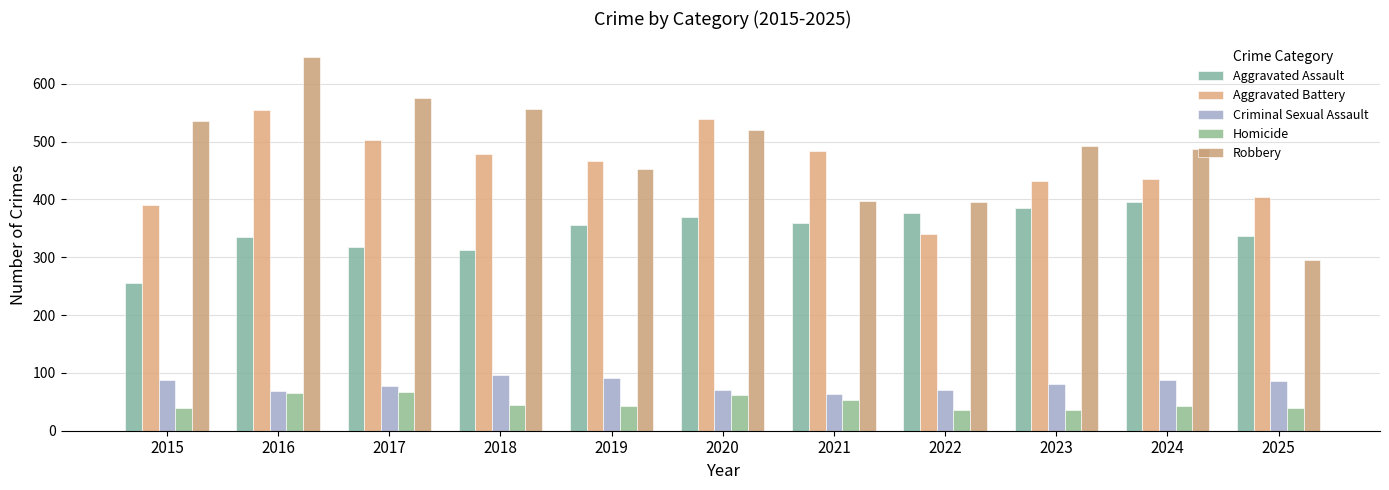

The value of Criminal Sexual Assault at 2023 is 125. True or false?

False